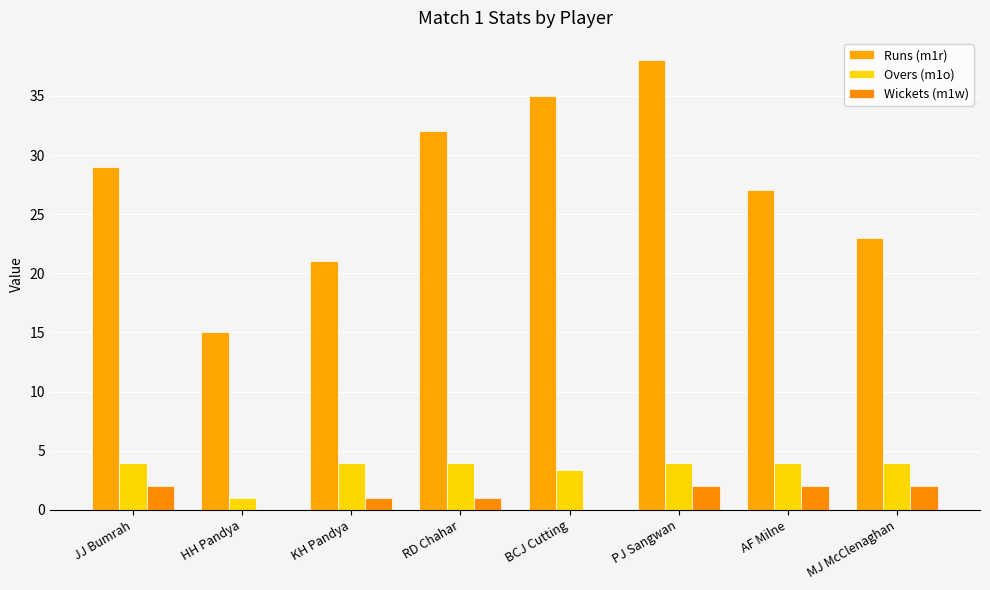

At which label is Runs (m1r) closest to 26?

AF Milne